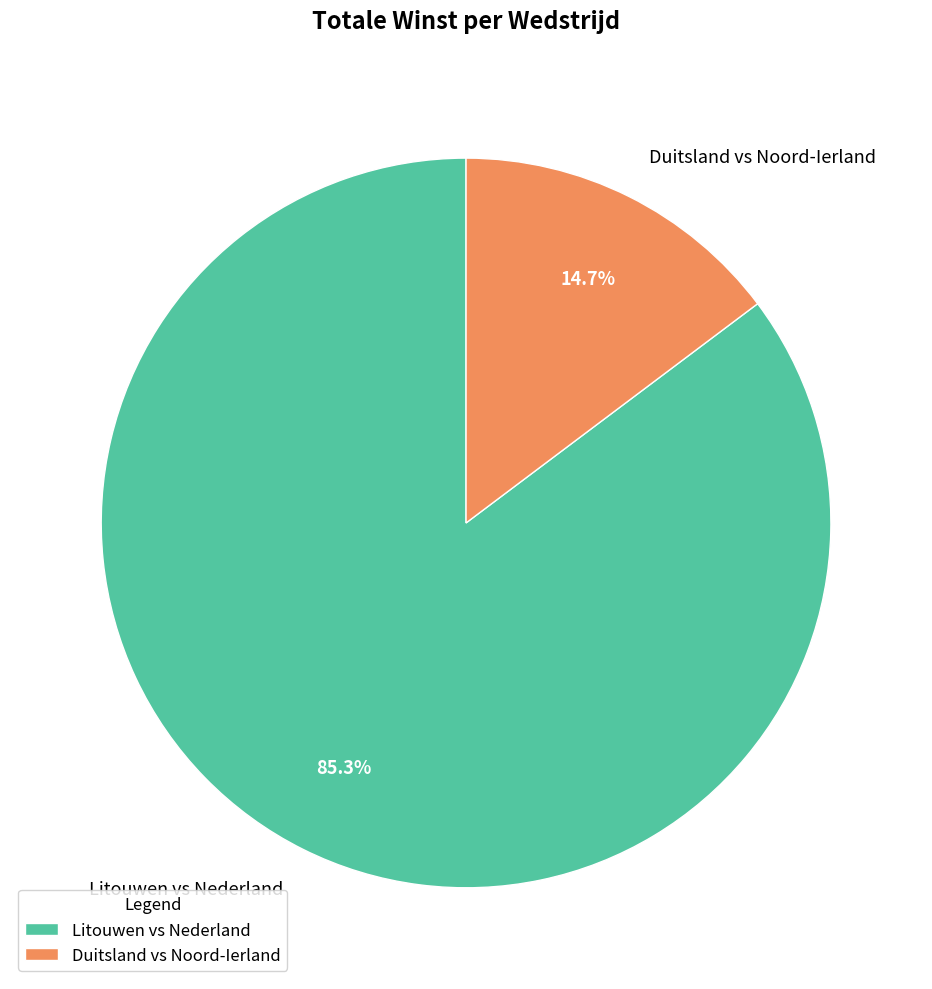

Is Duitsland vs Noord-Ierland the majority of the pie?

No